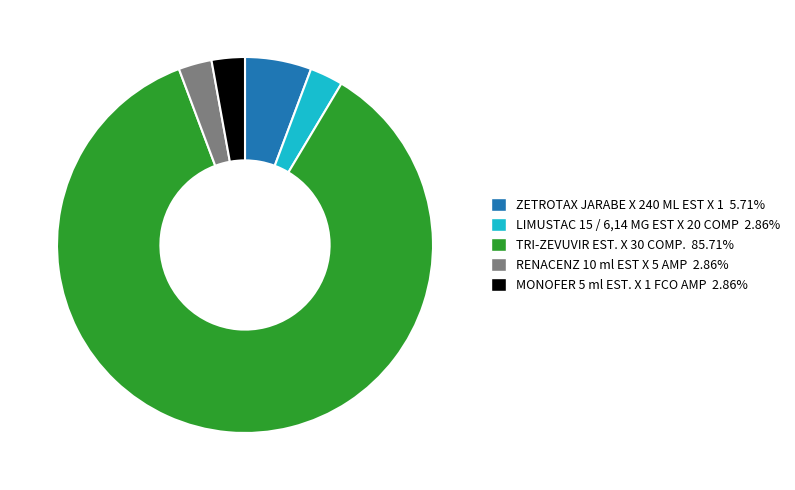

What is the largest slice in the pie chart?

TRI-ZEVUVIR EST. X 30 COMP.